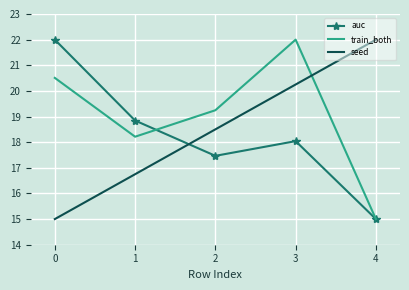

Is it true that train_both equals 28.3 at 2?

False